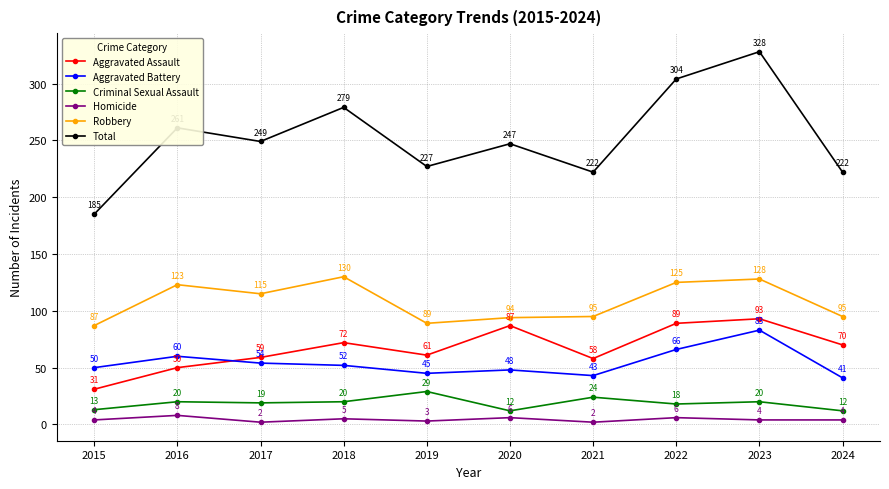

List the series in order of their peak value, highest first.

Total, Robbery, Aggravated Assault, Aggravated Battery, Criminal Sexual Assault, Homicide